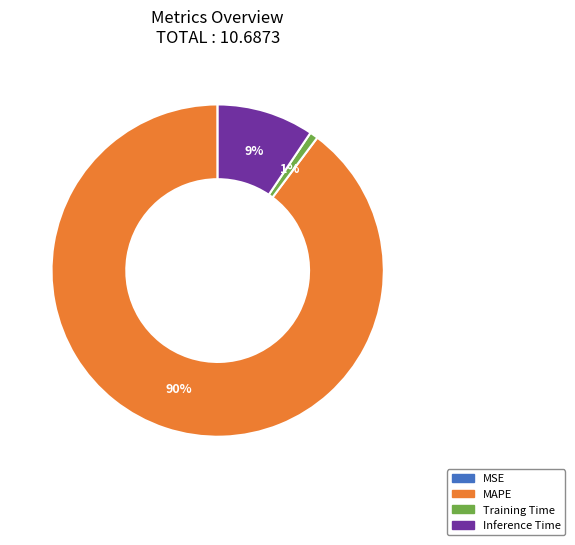

Which has a higher value, Training Time or Inference Time?

Inference Time